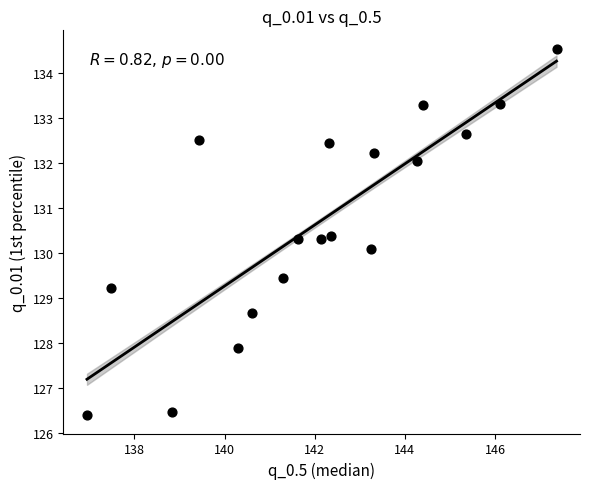

What is the range of Y values (max minus min)?

8.1